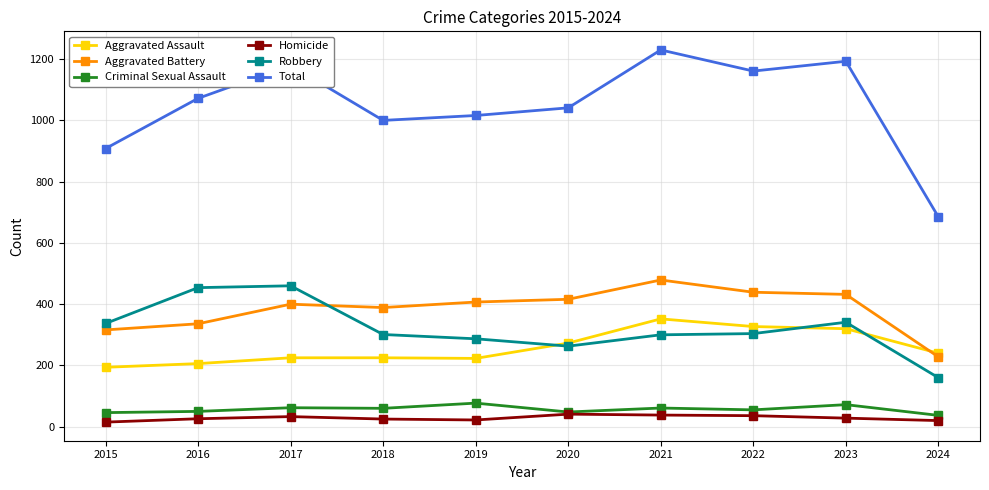

True or false: Robbery and Total cross at least once.

False